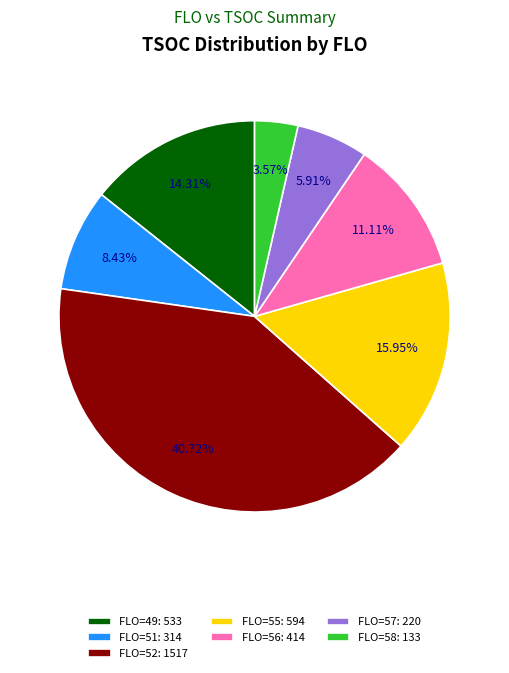

What is the largest slice in the pie chart?

FLO=52: 1517